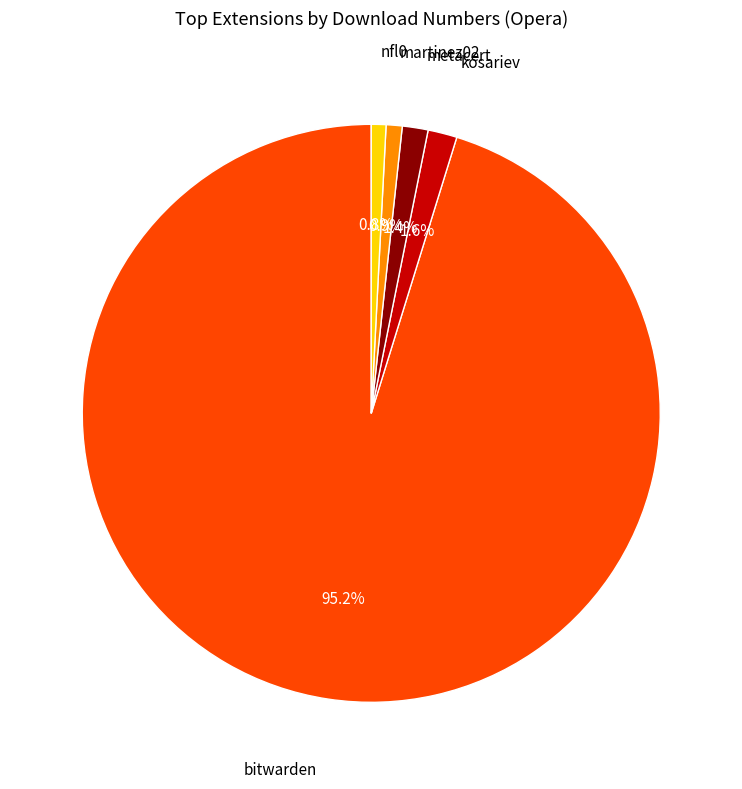

How many segments does this pie chart have?

5